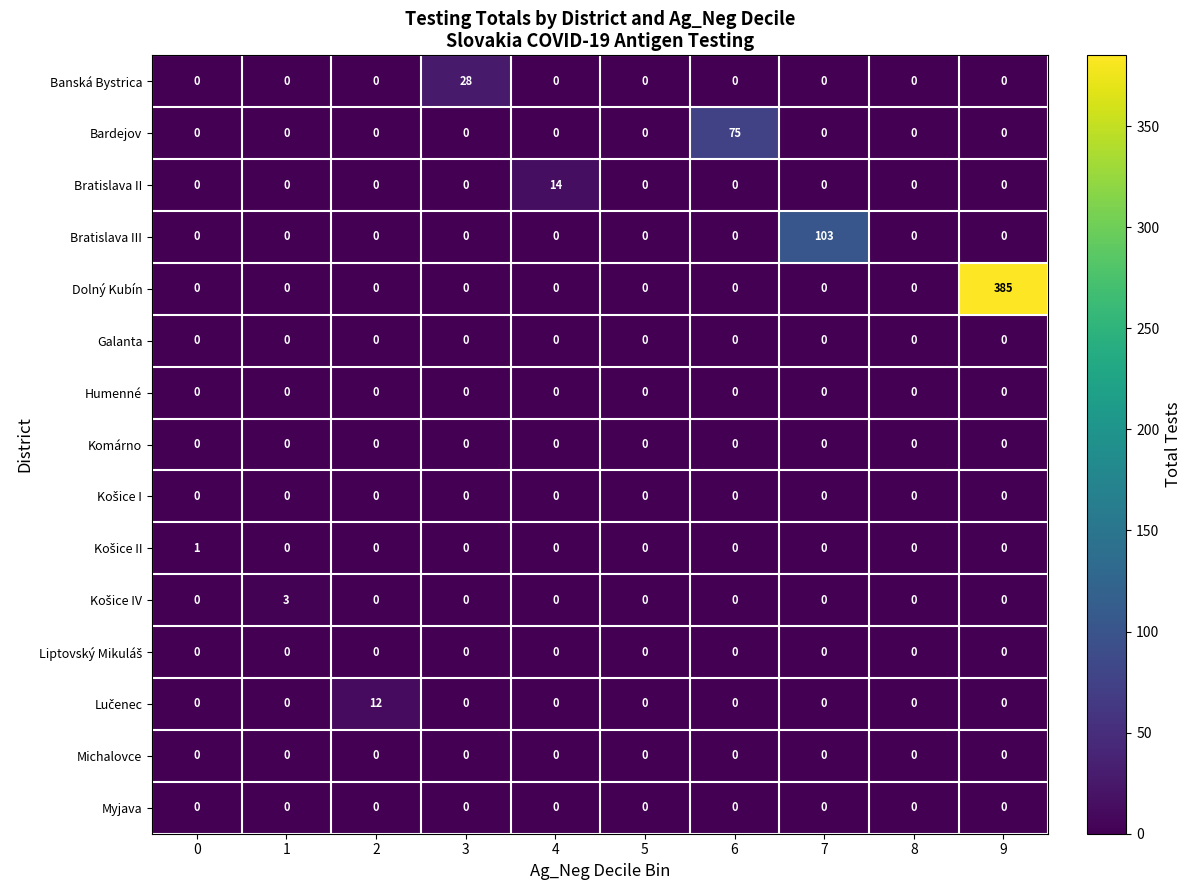

What is the difference between the maximum and minimum values in the Banská Bystrica series?

28